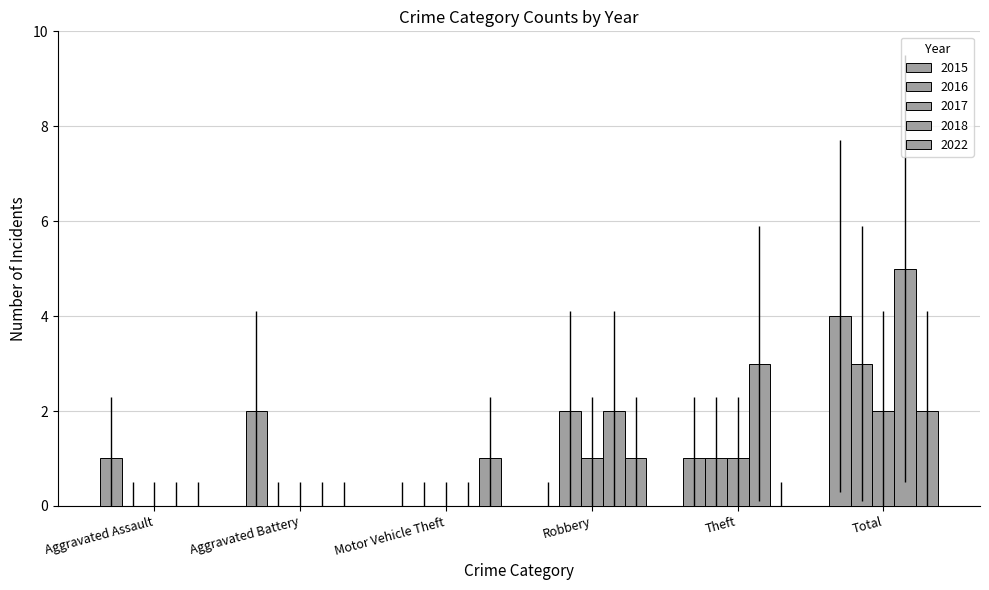

What is the sum of the 2022 values at Theft and Motor Vehicle Theft?

1